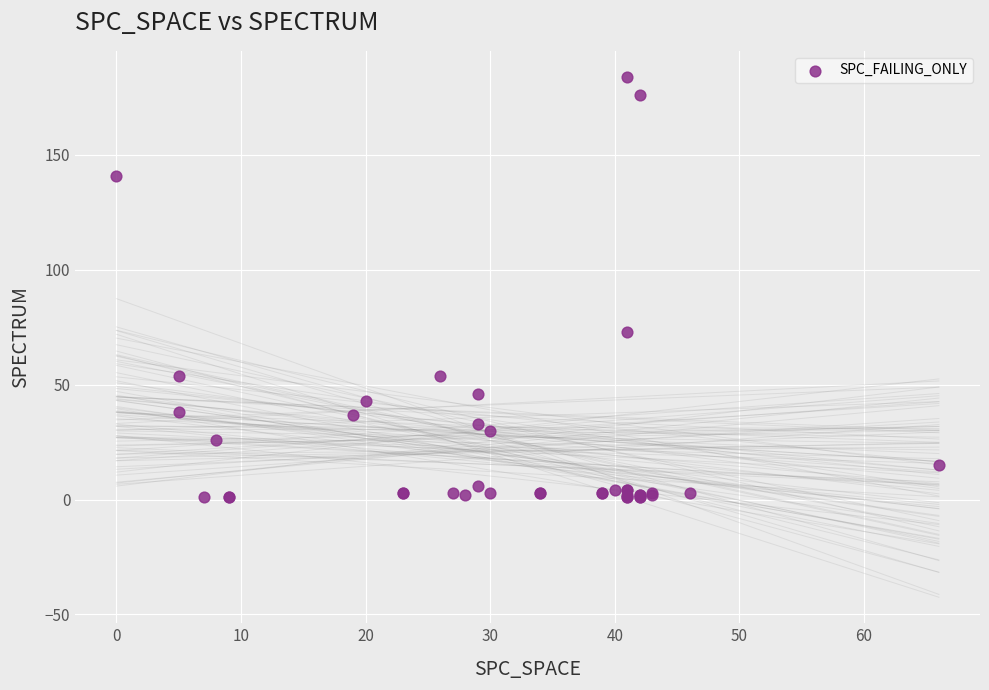

What Y value in the scatter plot is closest to 92?

73